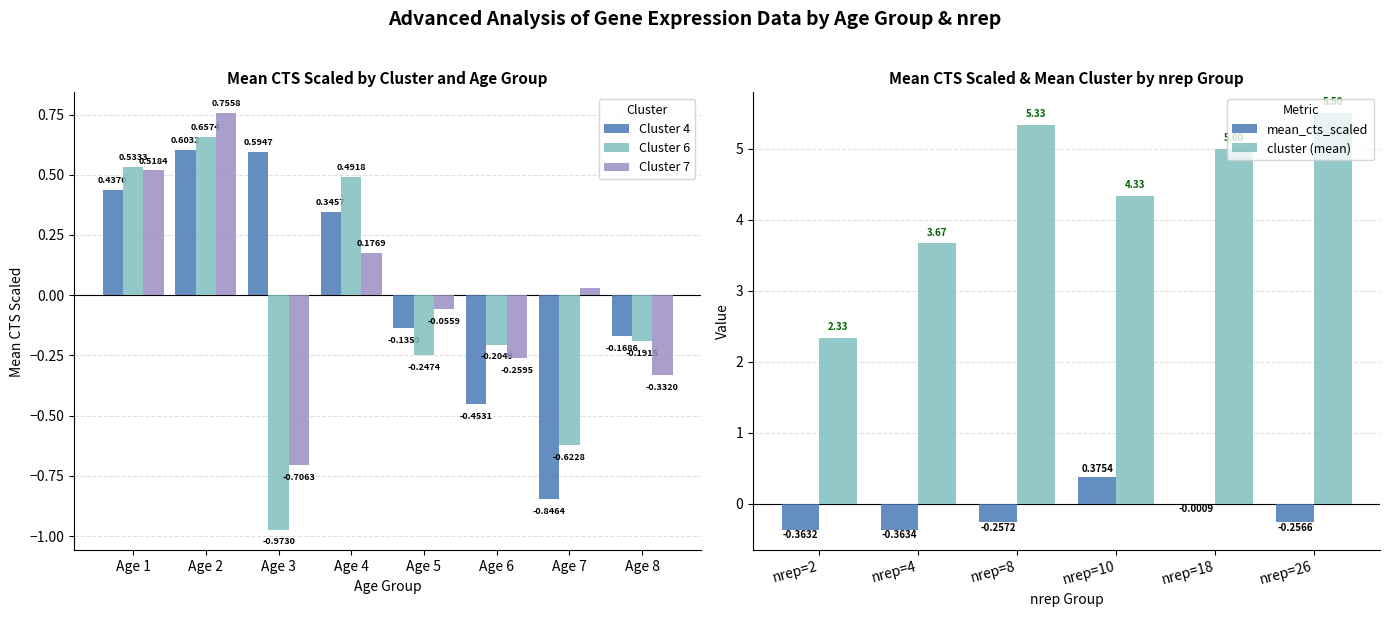

Rank the categories by Cluster 6 value from lowest to highest.

Age 3, Age 7, Age 5, Age 6, Age 8, Age 4, Age 1, Age 2